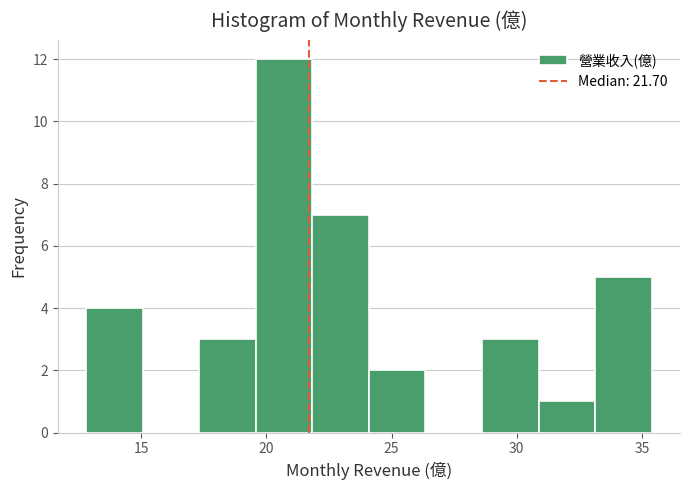

Reading left to right, transcribe this chart: for each bar, give the range it covers on the x-axis and its height. Neither the bar edges nor the heights are printed on the chart, so give them approximately, as read against the axes.

13.0 to 15.0: 4
15.0 to 17.5: 0
17.5 to 19.5: 3
19.5 to 22.0: 12
22.0 to 24.0: 7
24.0 to 26.5: 2
26.5 to 28.5: 0
28.5 to 31.0: 3
31.0 to 33.0: 1
33.0 to 35.5: 5